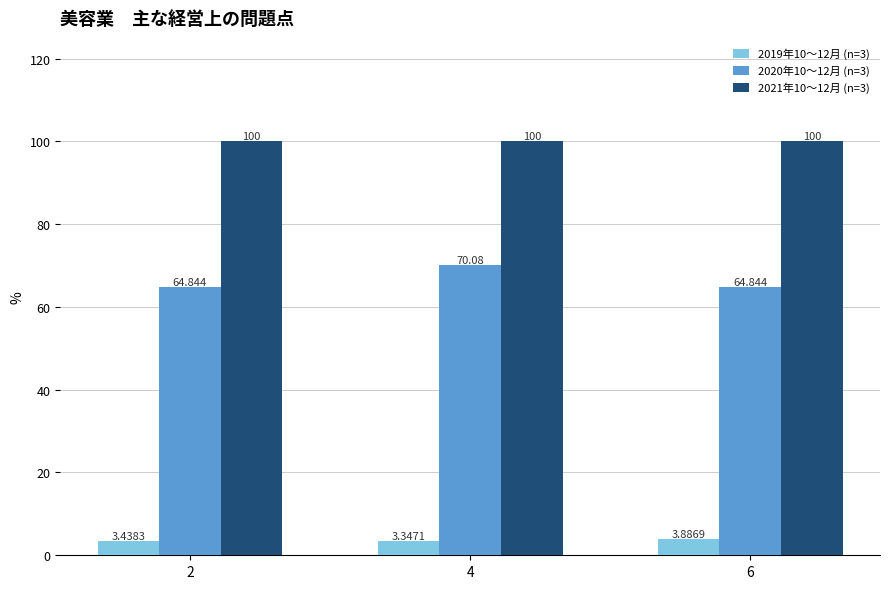

Is the value of 2021年10～12月 (n=3) at 4 greater than the value of 2019年10～12月 (n=3) at 4?

Yes